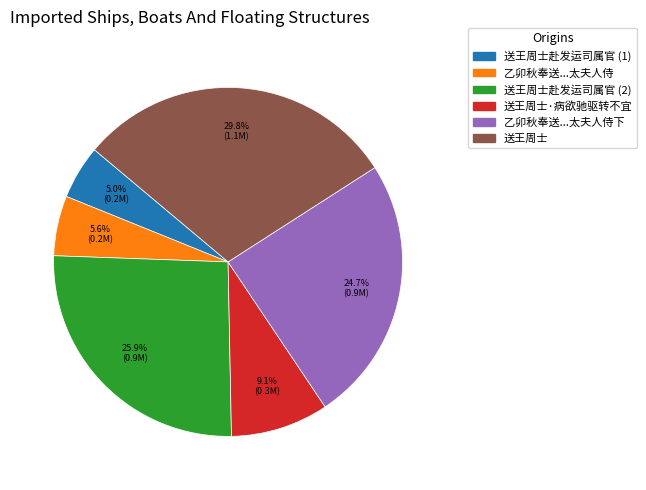

What is the ratio of the value at 送王周士·病欲驰驱转不宜 to the value at 送王周士赴发运司属官 (1)?

1.8